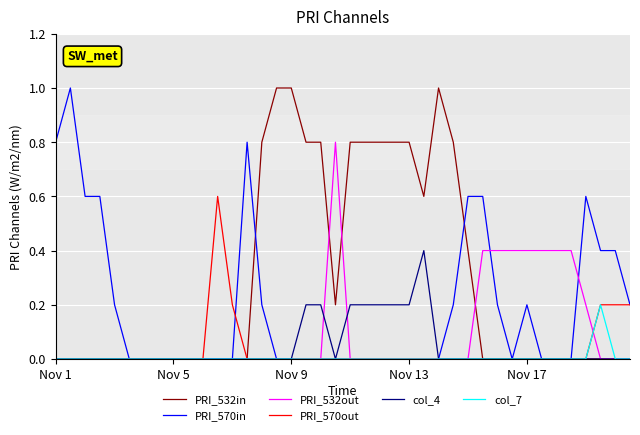

What is the greatest value displayed?

1.0